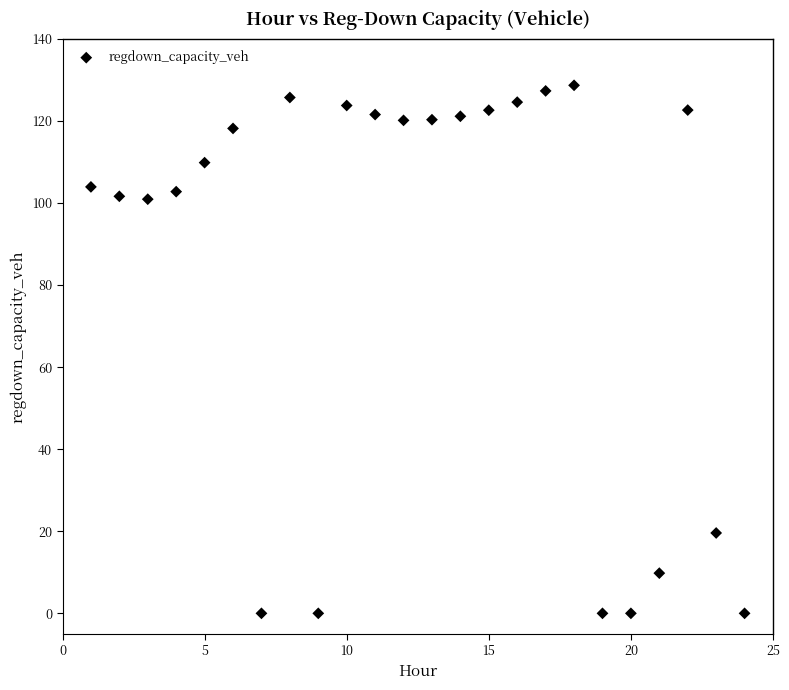

What is the range of X values (max minus min)?

23.0